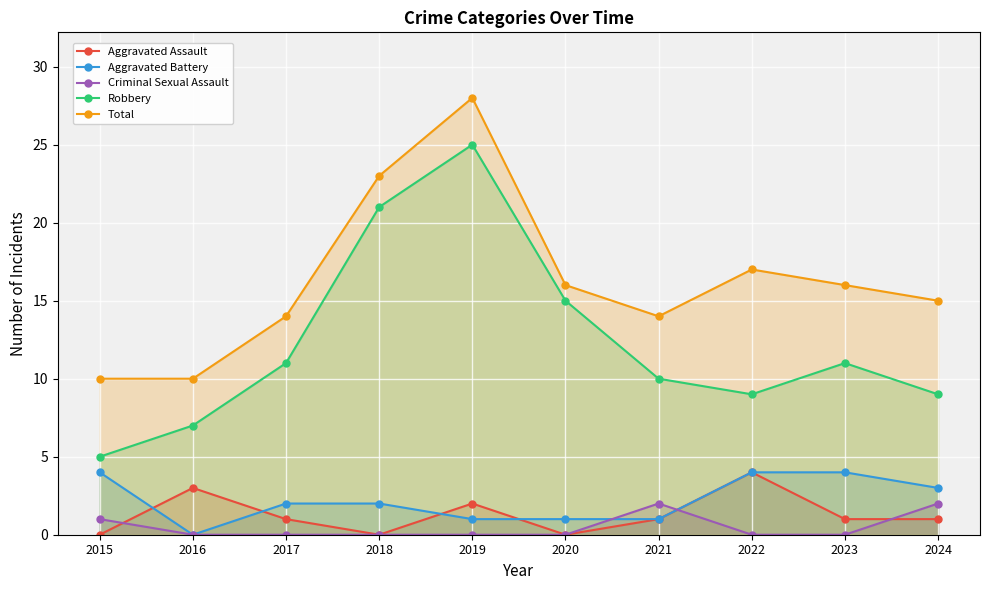

How many values in Criminal Sexual Assault are above zero?

3